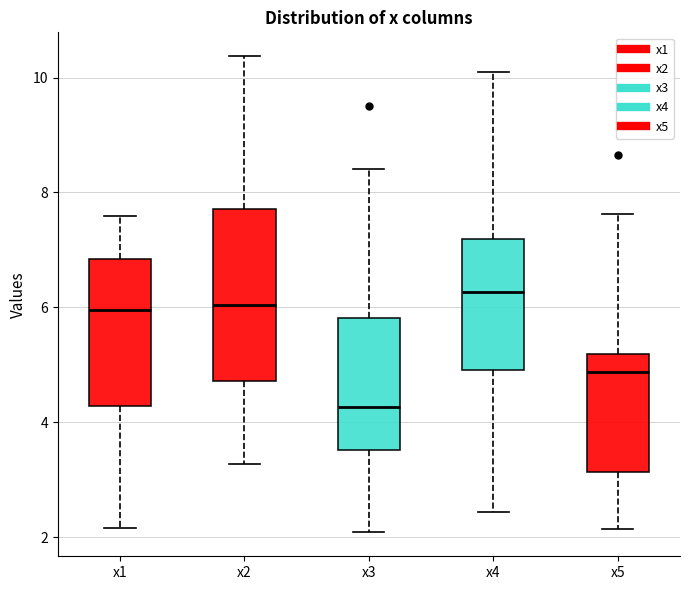

Comparing the boxes themselves (not the whiskers), which one is the tallest?

x2